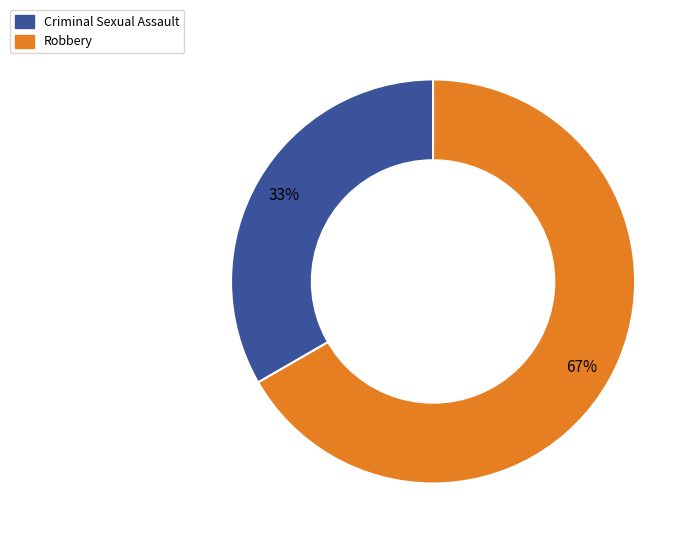

Approximately how many times larger is the value at Robbery compared to Criminal Sexual Assault?

2.0